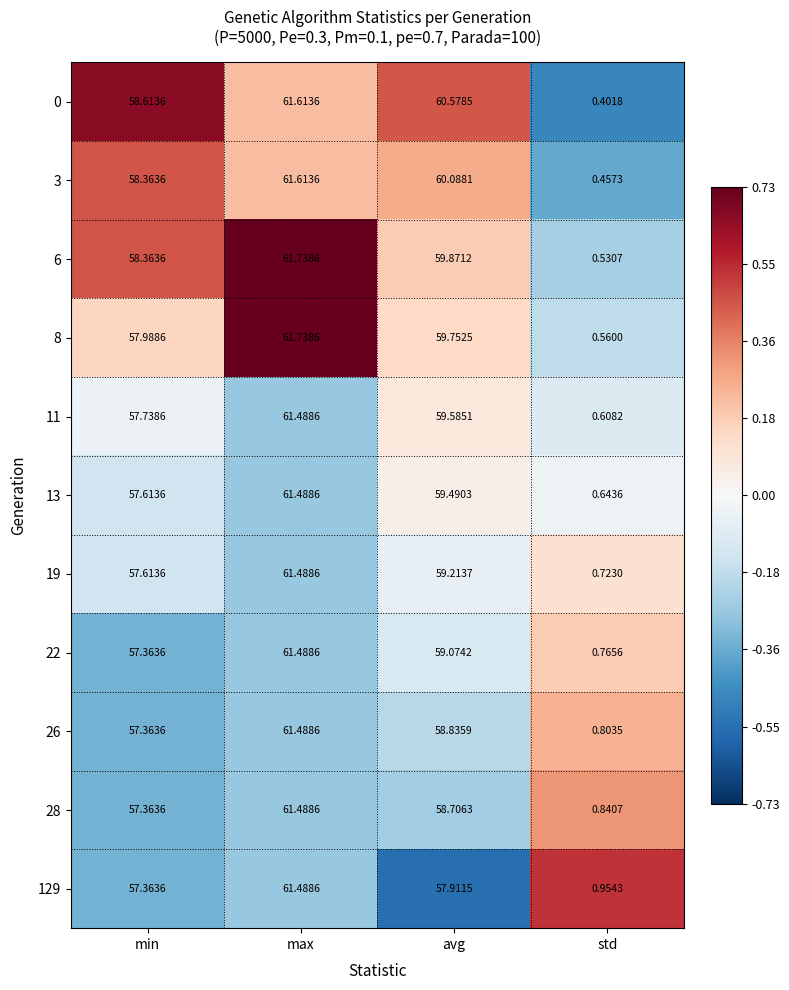

What is the smallest value displayed?

0.4